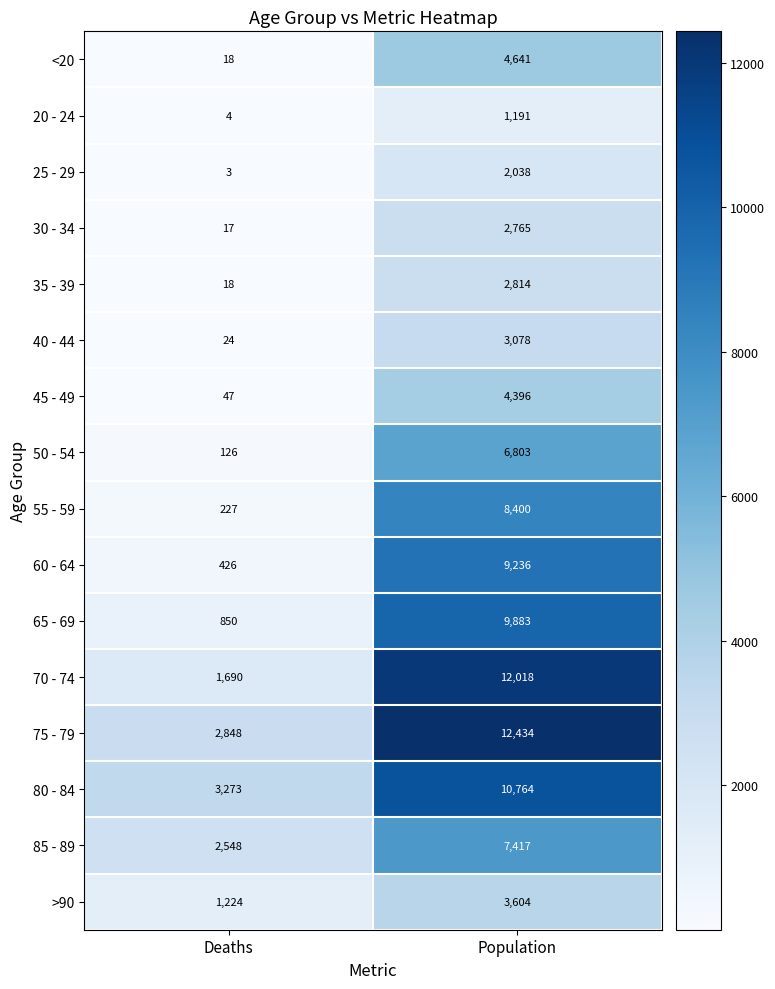

Count the number of categories in the chart.

2